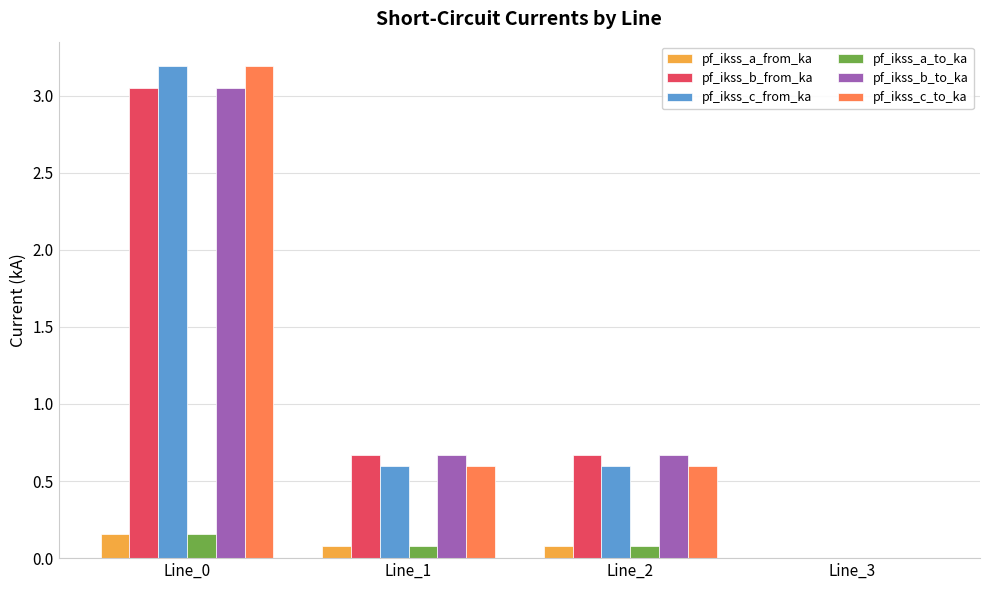

Is the value of pf_ikss_c_to_ka at Line_2 greater than the value of pf_ikss_a_from_ka at Line_1?

Yes